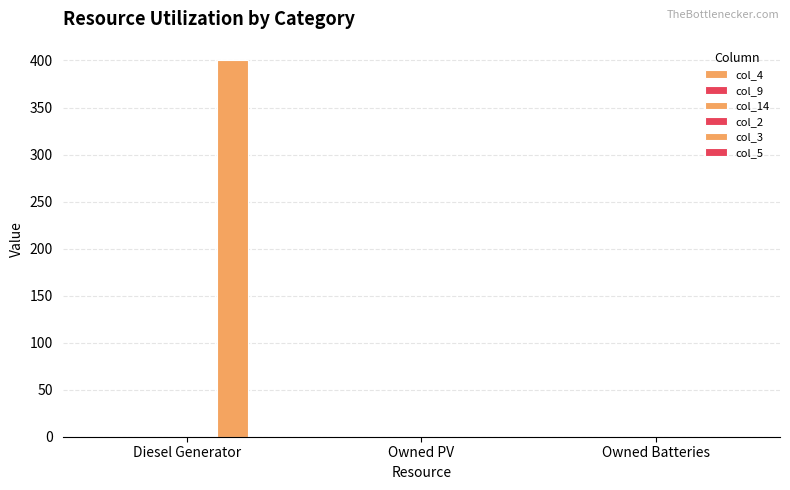

Which has a higher value, Diesel Generator or Owned Batteries?

Diesel Generator